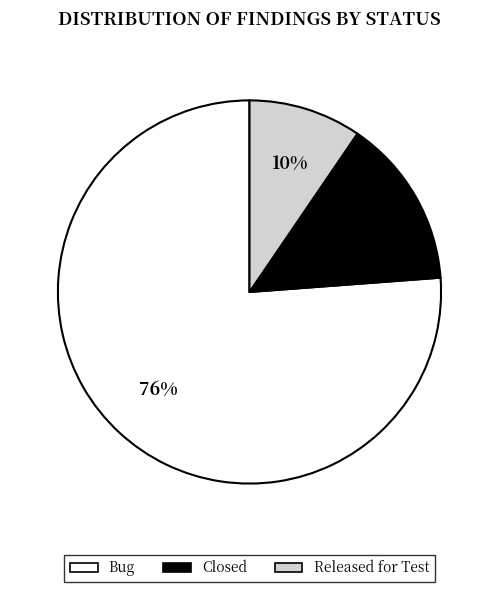

True or false: Released for Test accounts for 10% of the total.

True